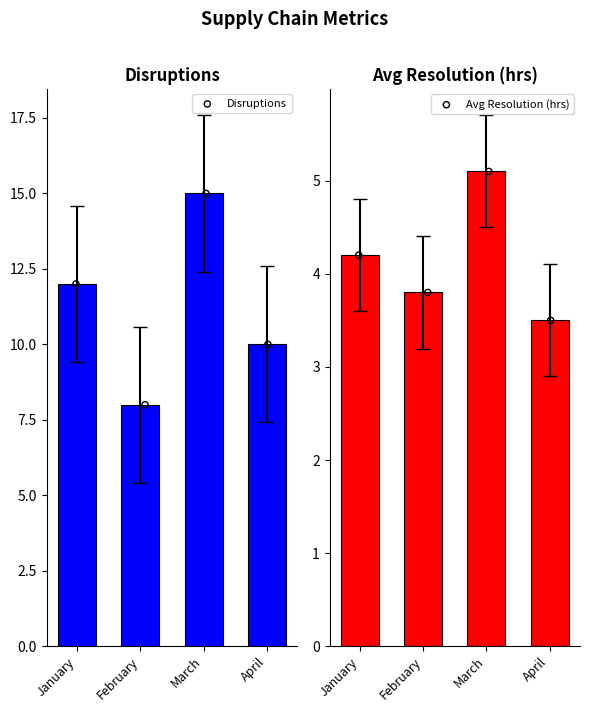

Which series contains the highest Y value?

Disruptions